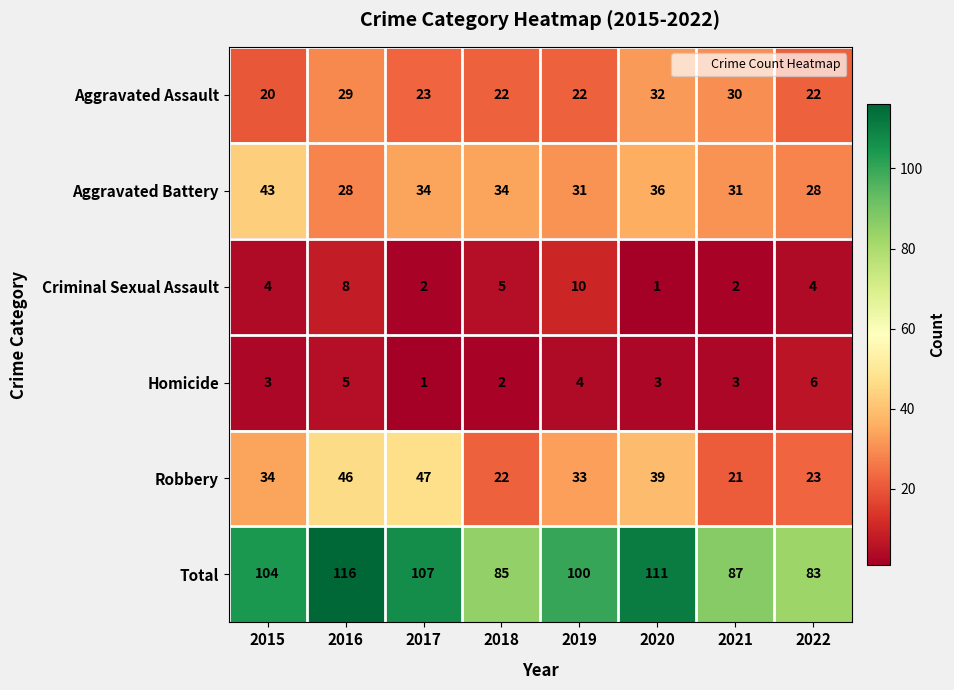

What is the difference between the maximum and second lowest values in the Homicide series?

4